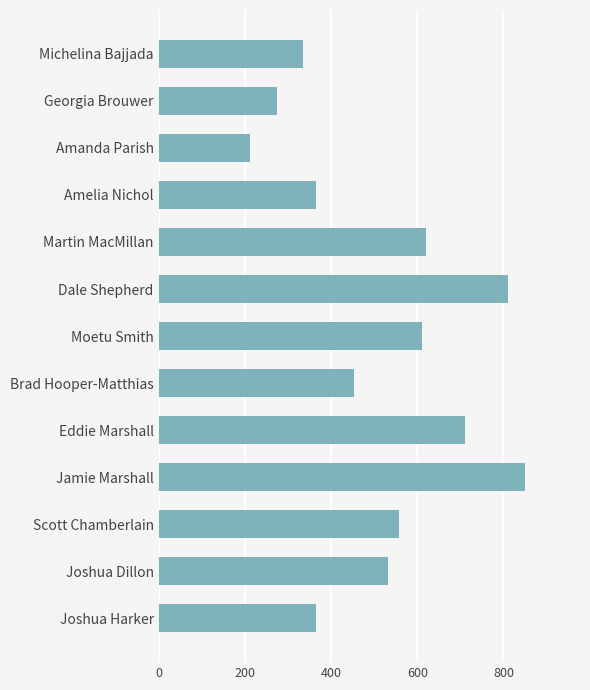

The value at Michelina Bajjada is 335.0. True or false?

True